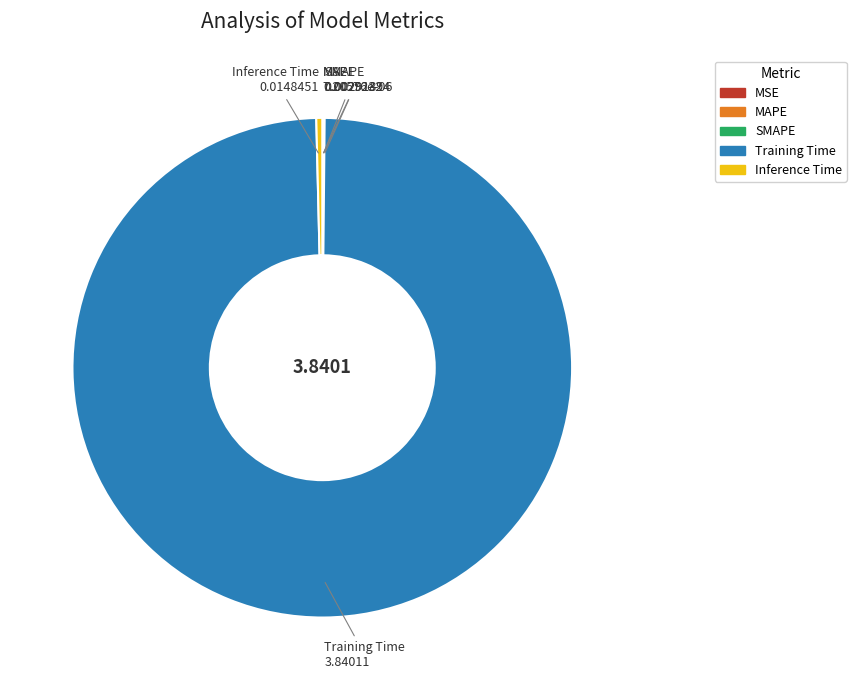

Does Training Time represent more than half of the total?

Yes